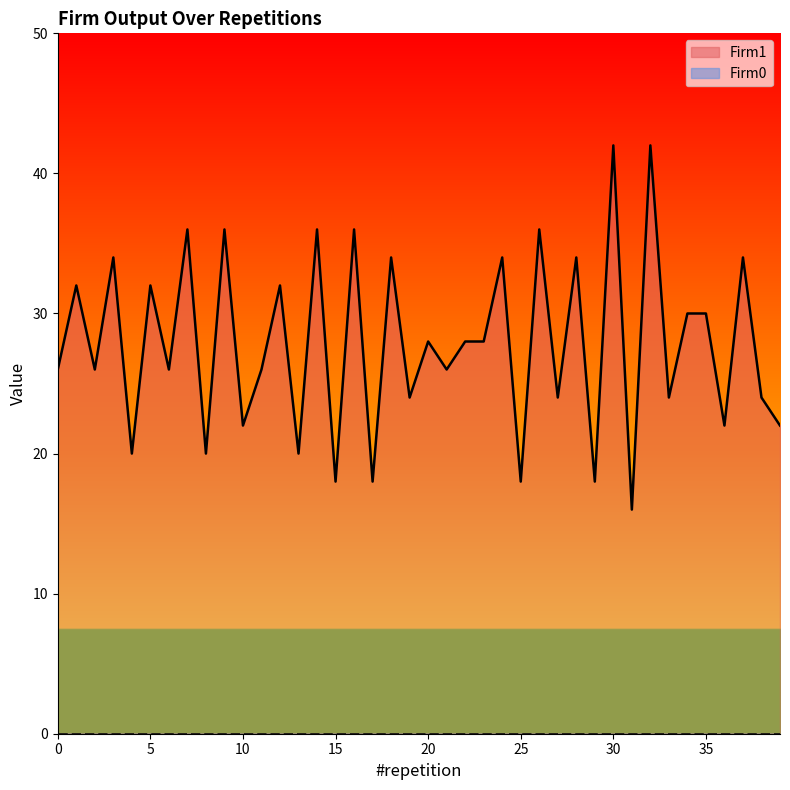

Reading right to left, transcribe all the data shown in this chart.

22	24	34	22	30	30	24	42	16	42	18	34	24	36	18	34	28	28	26	28	24	34	18	36	18	36	20	32	26	22	36	20	36	26	32	20	34	26	32	26